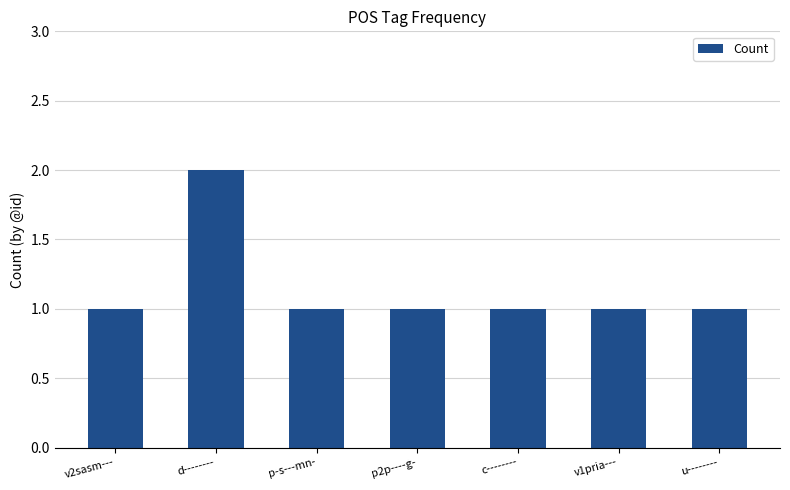

How many categories are shown in the chart?

7